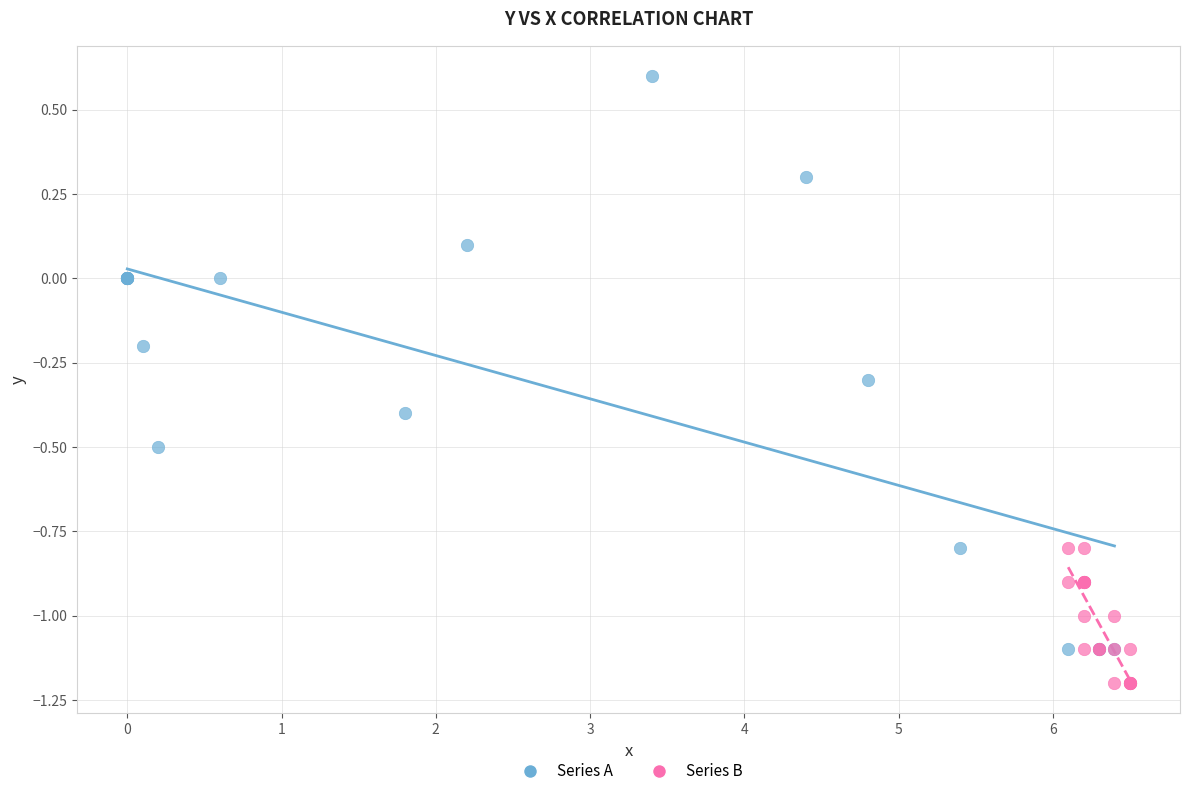

Which series has the largest Y range (max minus min)?

Series A